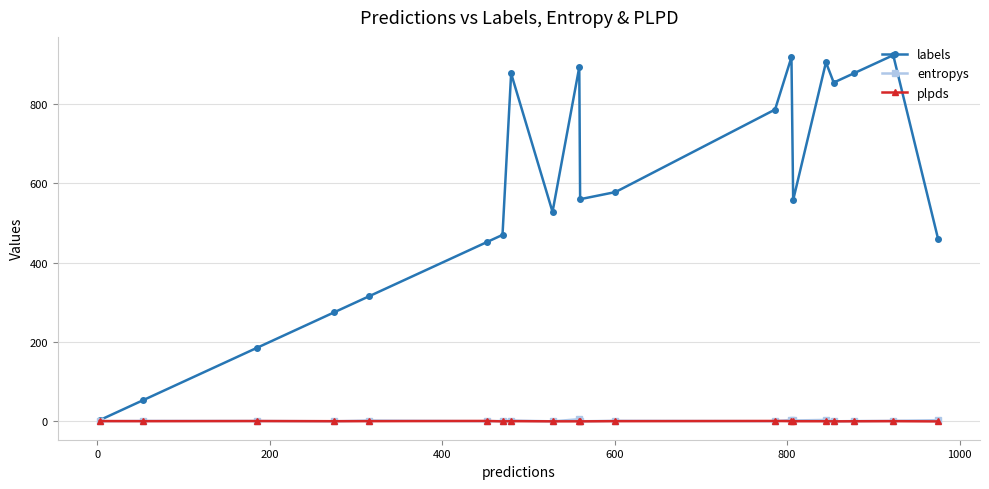

Which series has the largest range (max minus min)?

labels